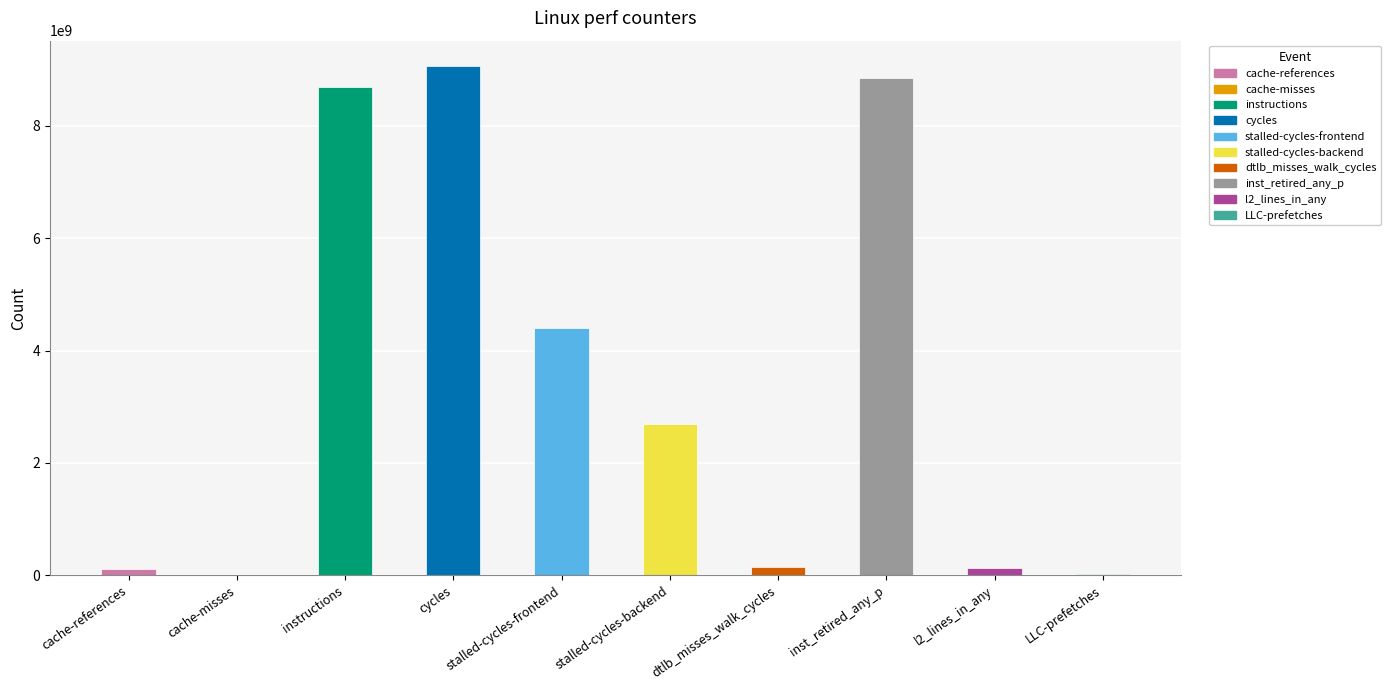

The value at LLC-prefetches is 15374815. True or false?

True